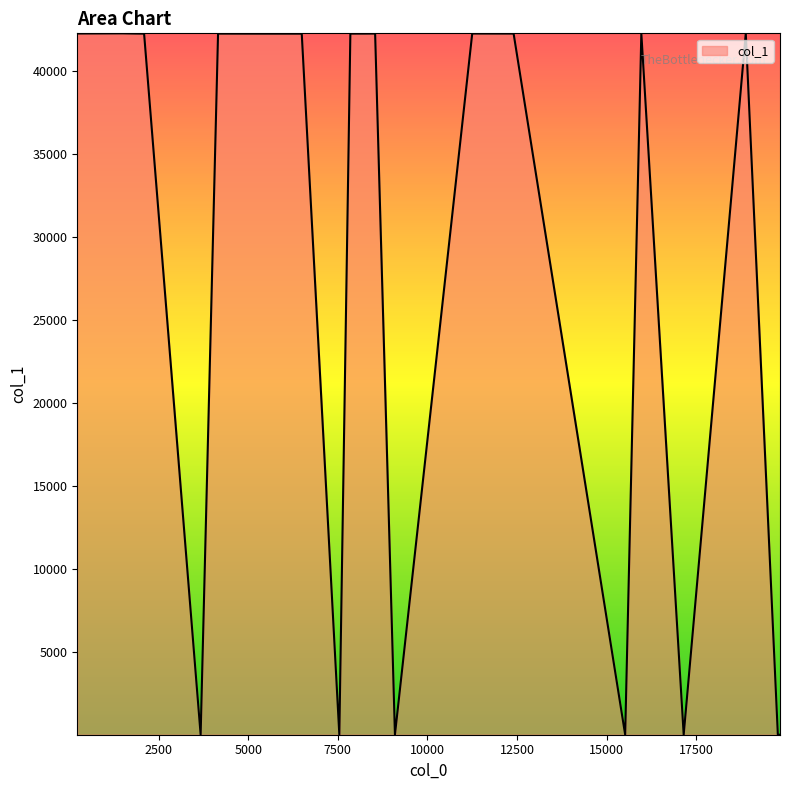

What is the greatest value displayed?

42240